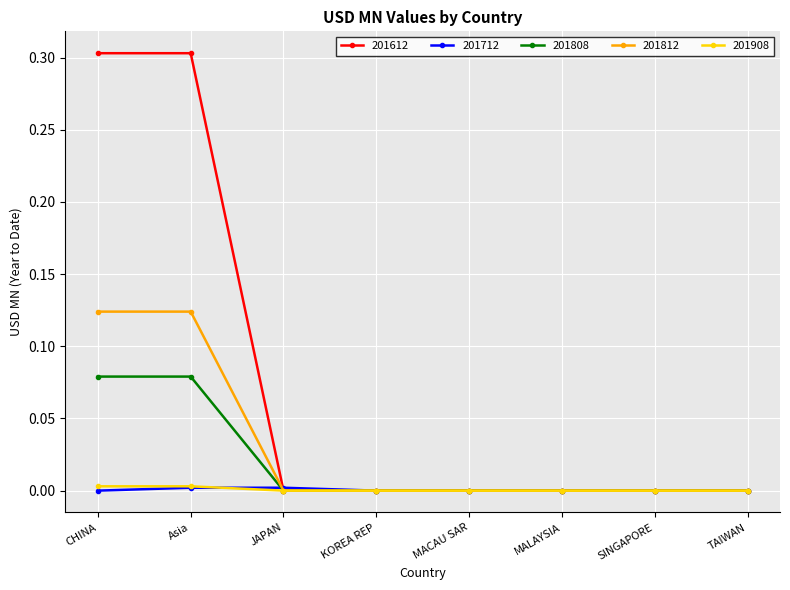

What is the label of the 2nd point from the right?

SINGAPORE